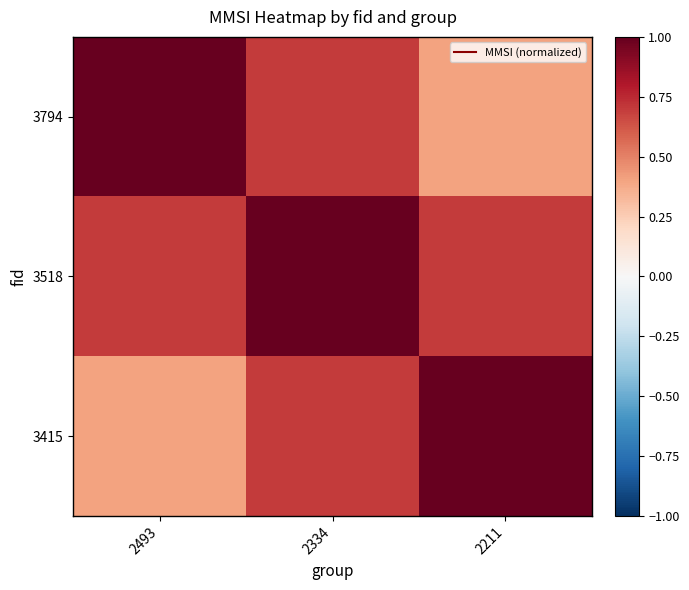

What is the difference between the highest and lowest values at 2334?

0.3